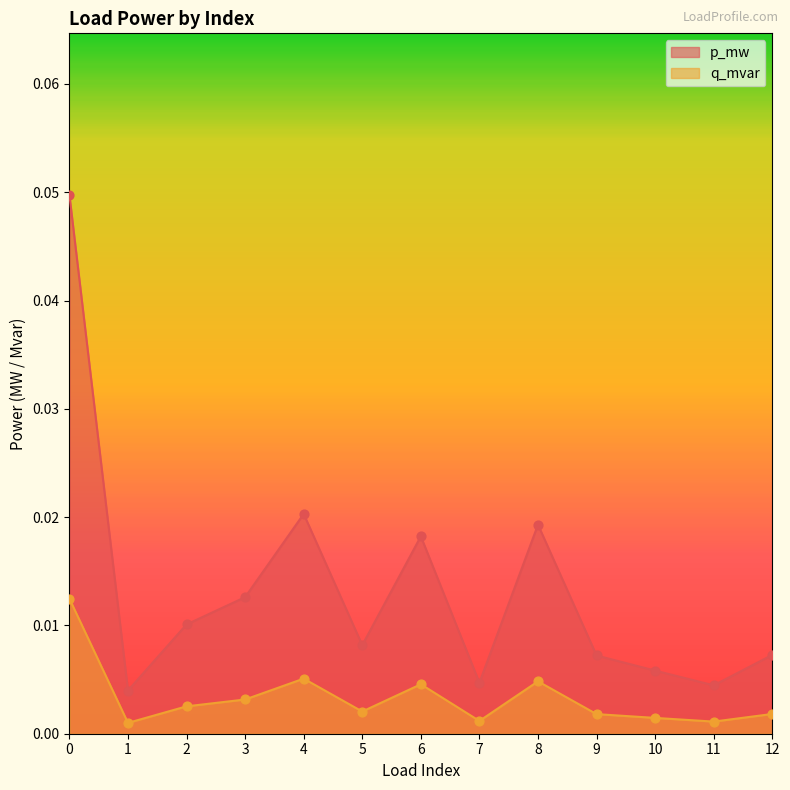

Which series has the largest Y range (max minus min)?

p_mw